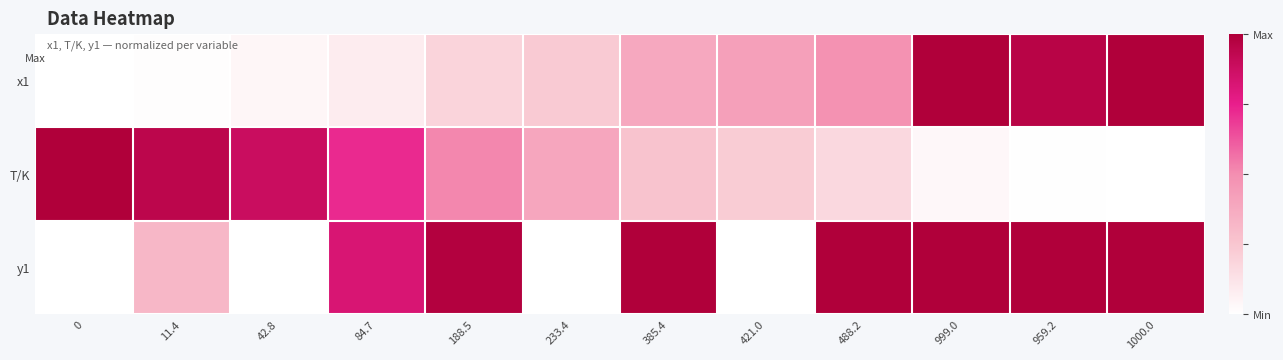

Reading right to left, what are all the values shown in this chart?

x1: 1000.0=1.0	959.2=1.0	999.0=1.0	488.2=0.5	421.0=0.4	385.4=0.4	233.4=0.2	188.5=0.2	84.7=0.1	42.8=0.0	11.4=0.0	0=0.0
T/K: 1000.0=0.0	959.2=0.0	999.0=0.0	488.2=0.2	421.0=0.2	385.4=0.3	233.4=0.4	188.5=0.5	84.7=0.7	42.8=0.9	11.4=0.9	0=1.0
y1: 1000.0=1.0	959.2=1.0	999.0=1.0	488.2=1.0	421.0=0.0	385.4=1.0	233.4=0.0	188.5=1.0	84.7=0.8	42.8=0.0	11.4=0.3	0=0.0